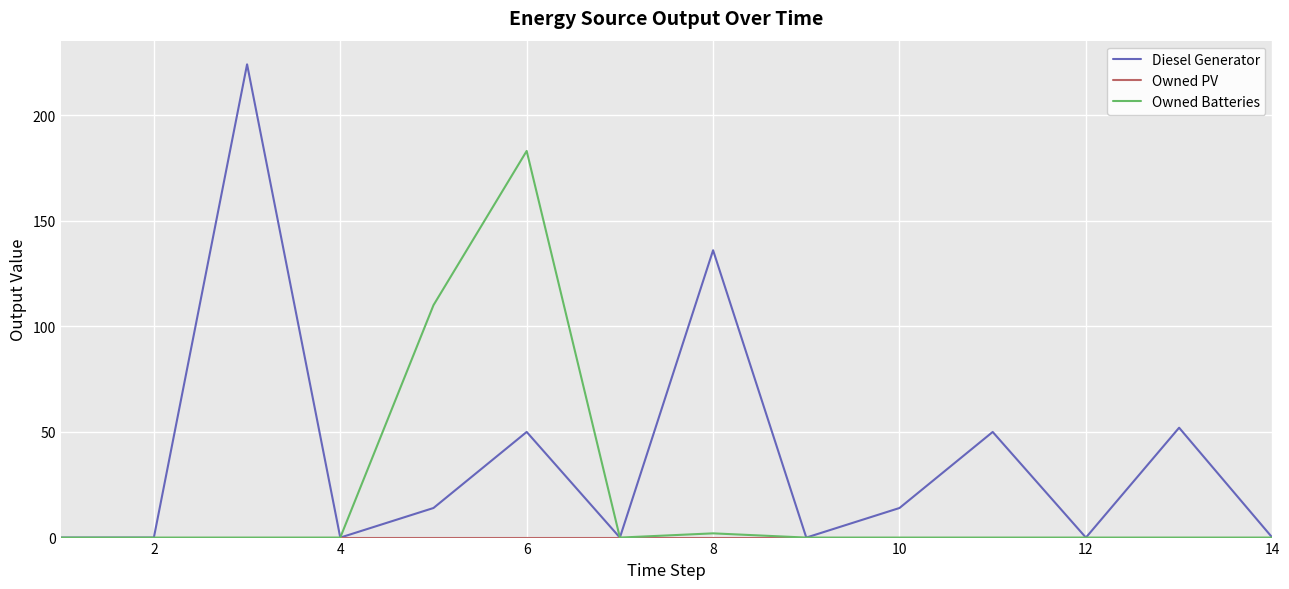

Which series has the widest spread of values?

Diesel Generator